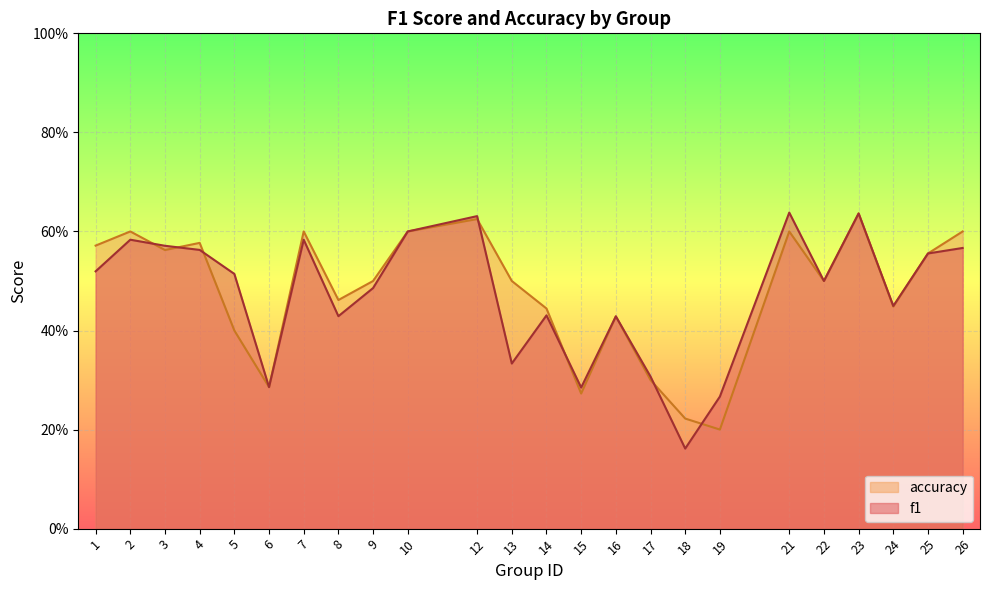

Does the chart display data point markers on the line(s)?

No